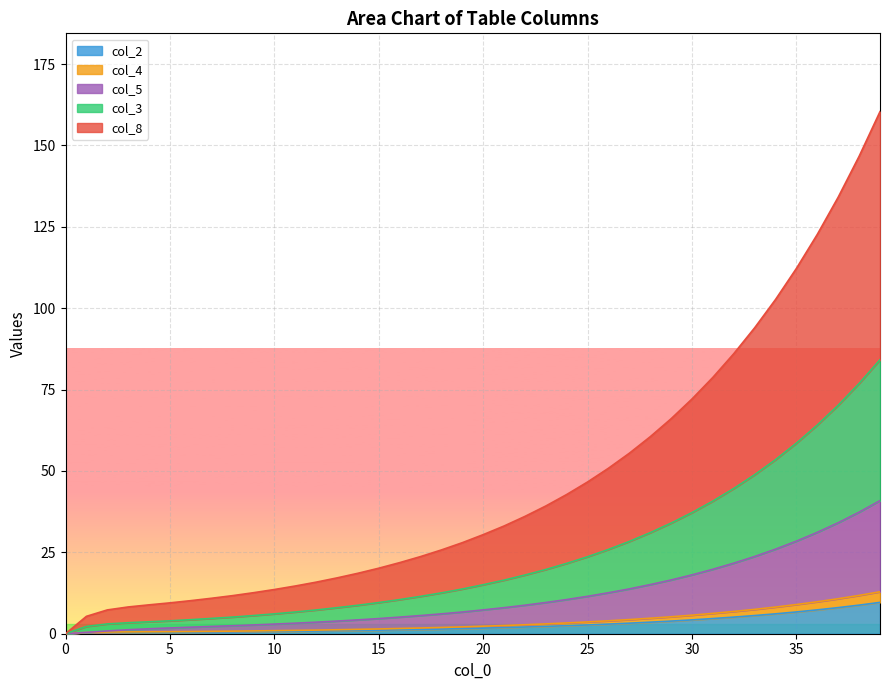

How many lines are shown in the chart?

5